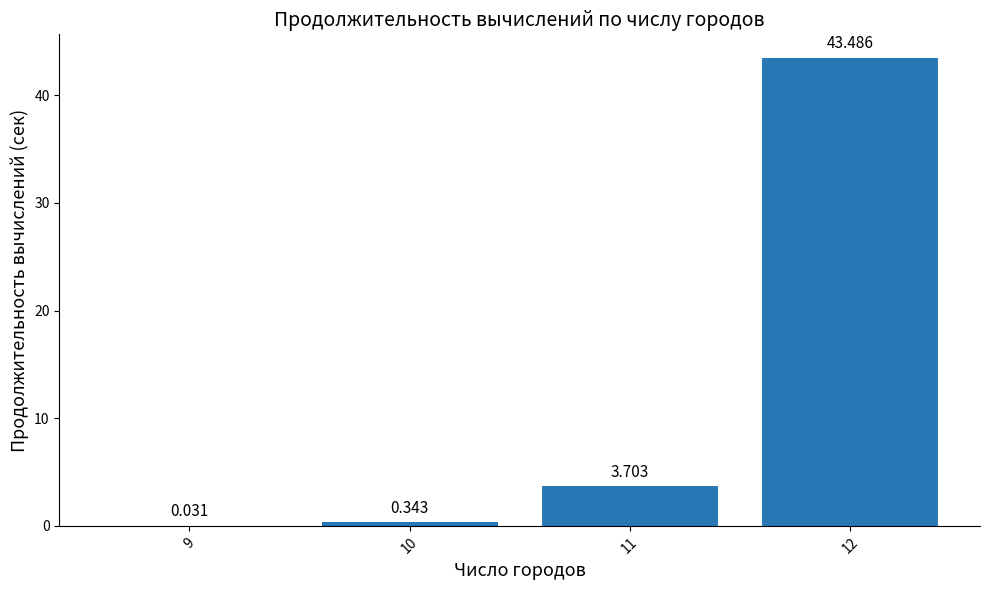

Between 9 and 12, which is larger?

12